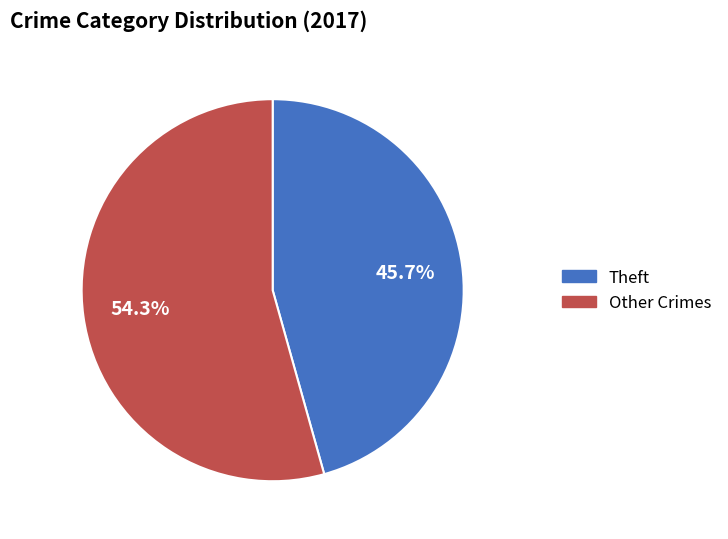

Is there any slice that represents more than half of the pie?

Yes